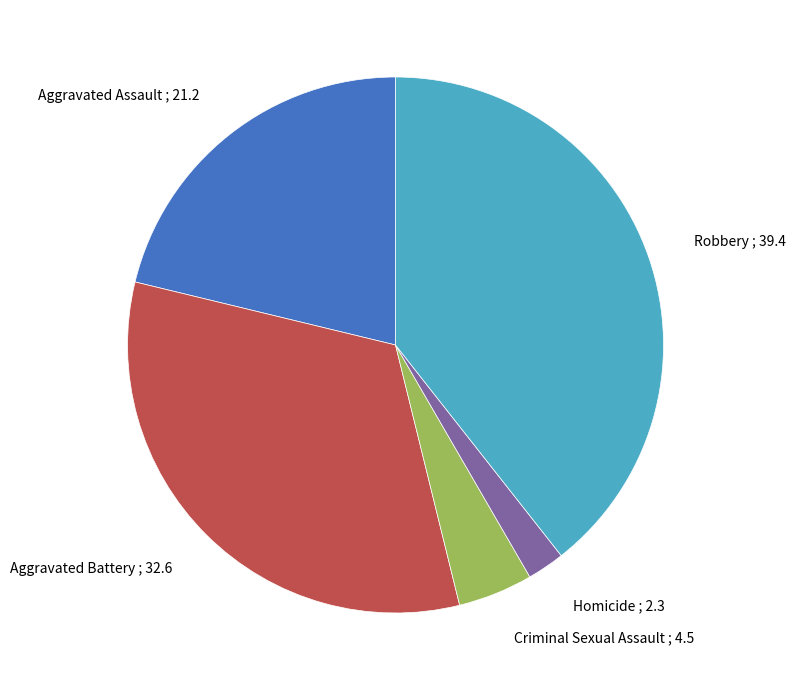

What is the smallest slice in the pie chart?

Homicide